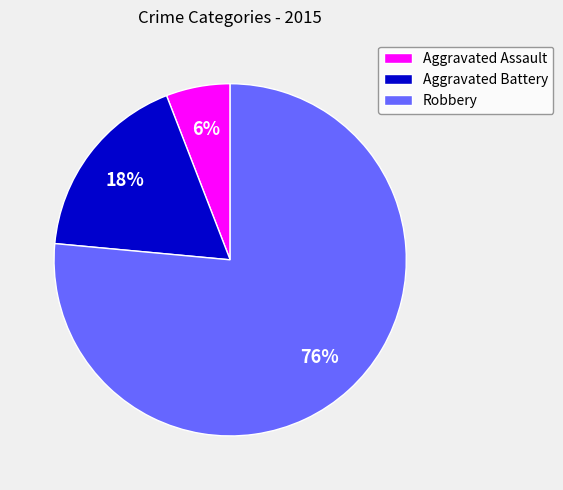

To the nearest percent, what is the average slice percentage?

33%